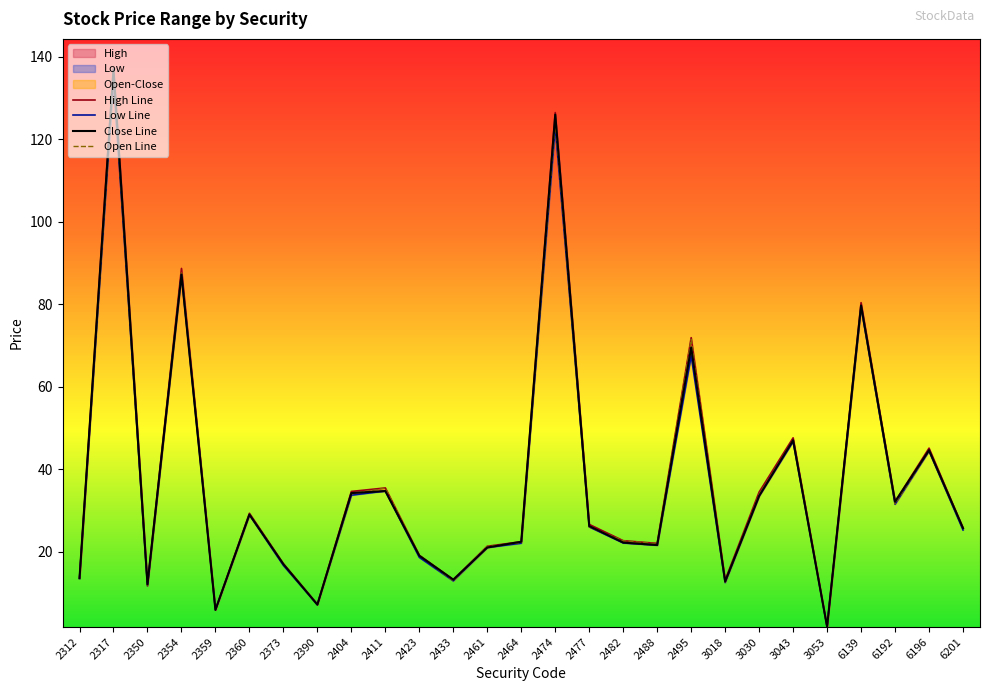

What is the difference between the Low values at 2373 and 2482?

5.5